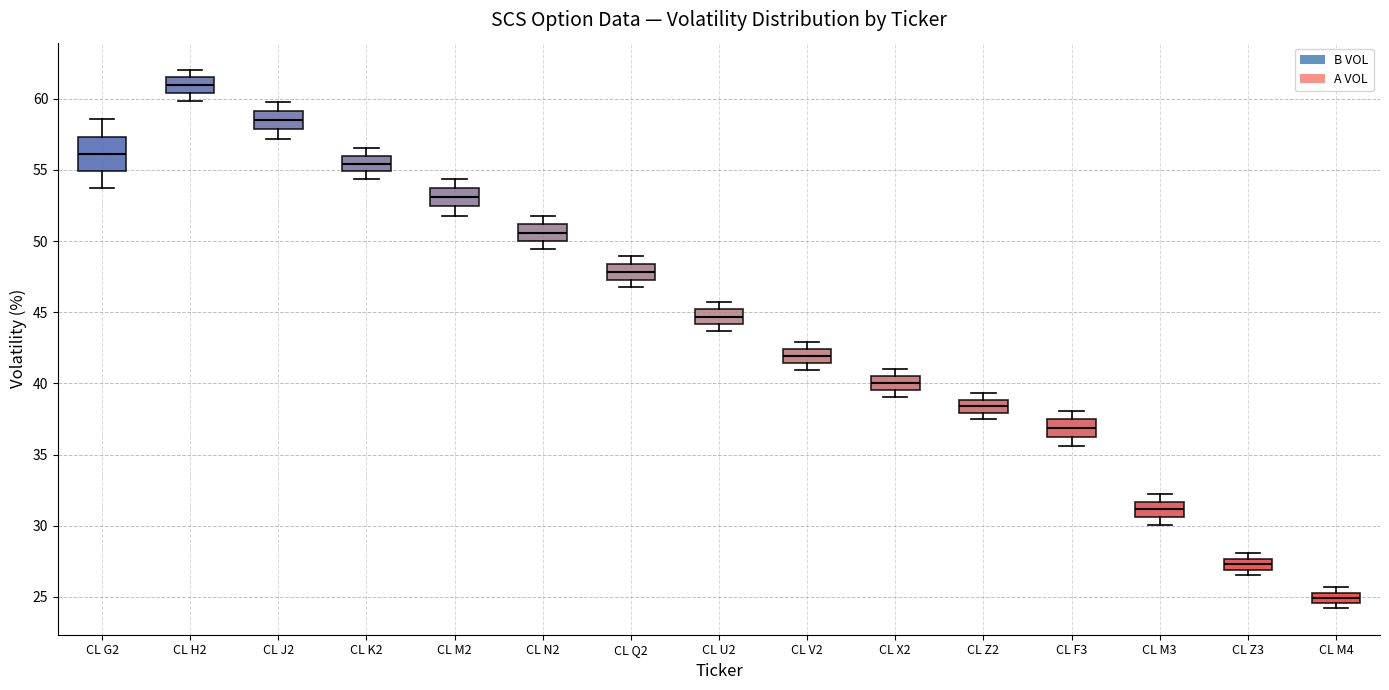

Which box is the tallest, from its lower edge to its upper edge?

CL G2